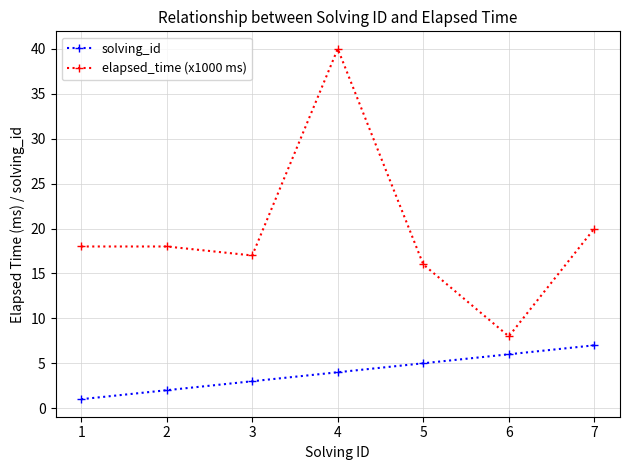

Count the number of categories in the chart.

7